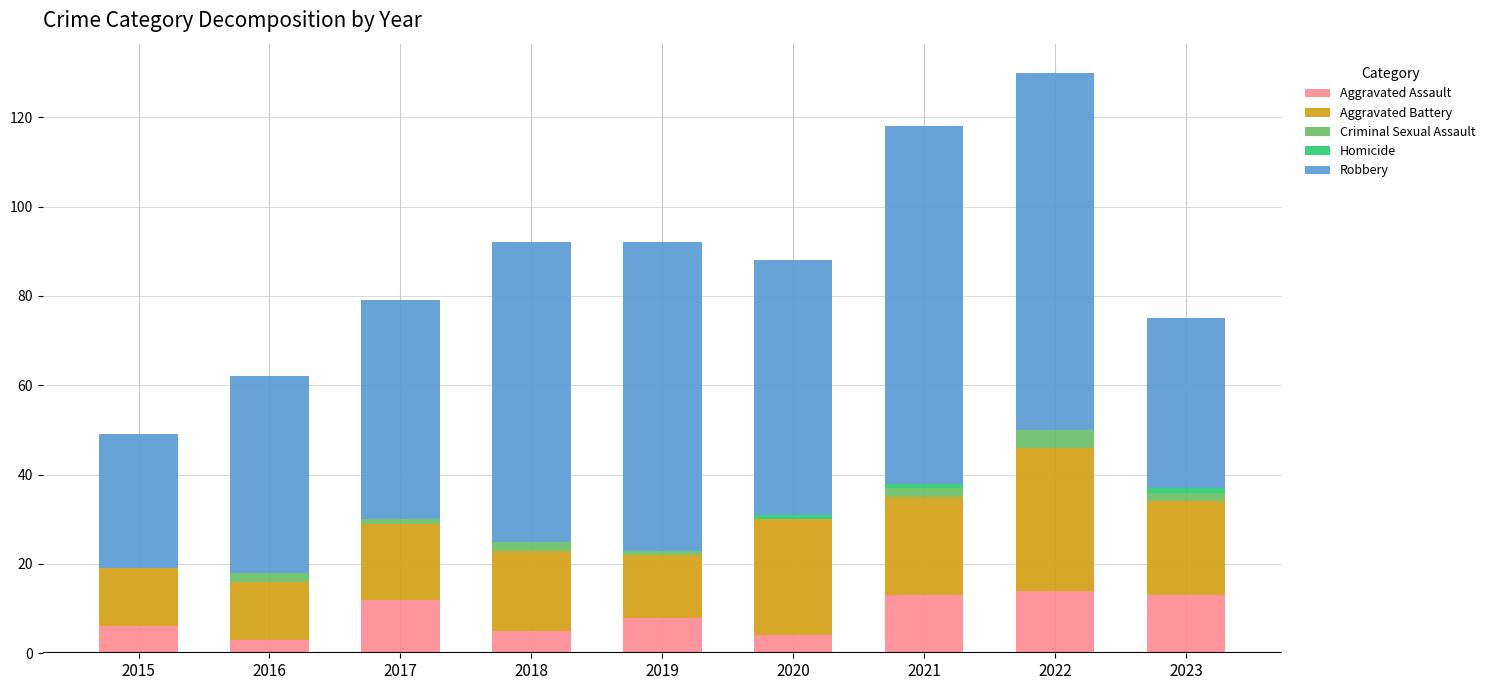

What is the sum of all Aggravated Assault values?

78